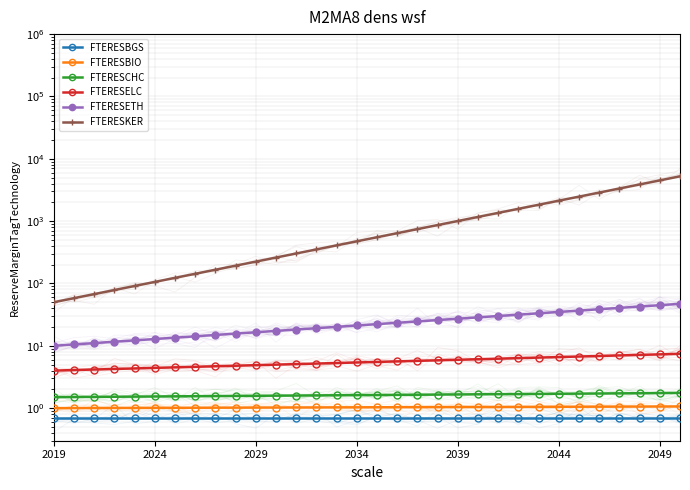

What is the lowest value of the FTERESETH series?

10.0